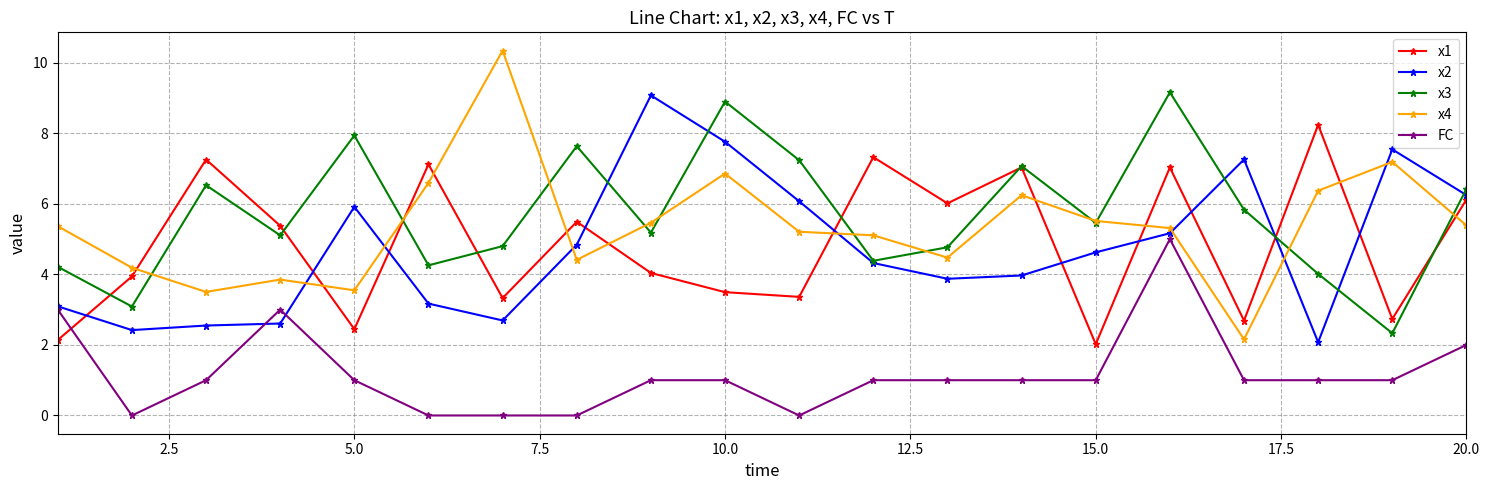

What is the highest value of the x3 series?

9.2